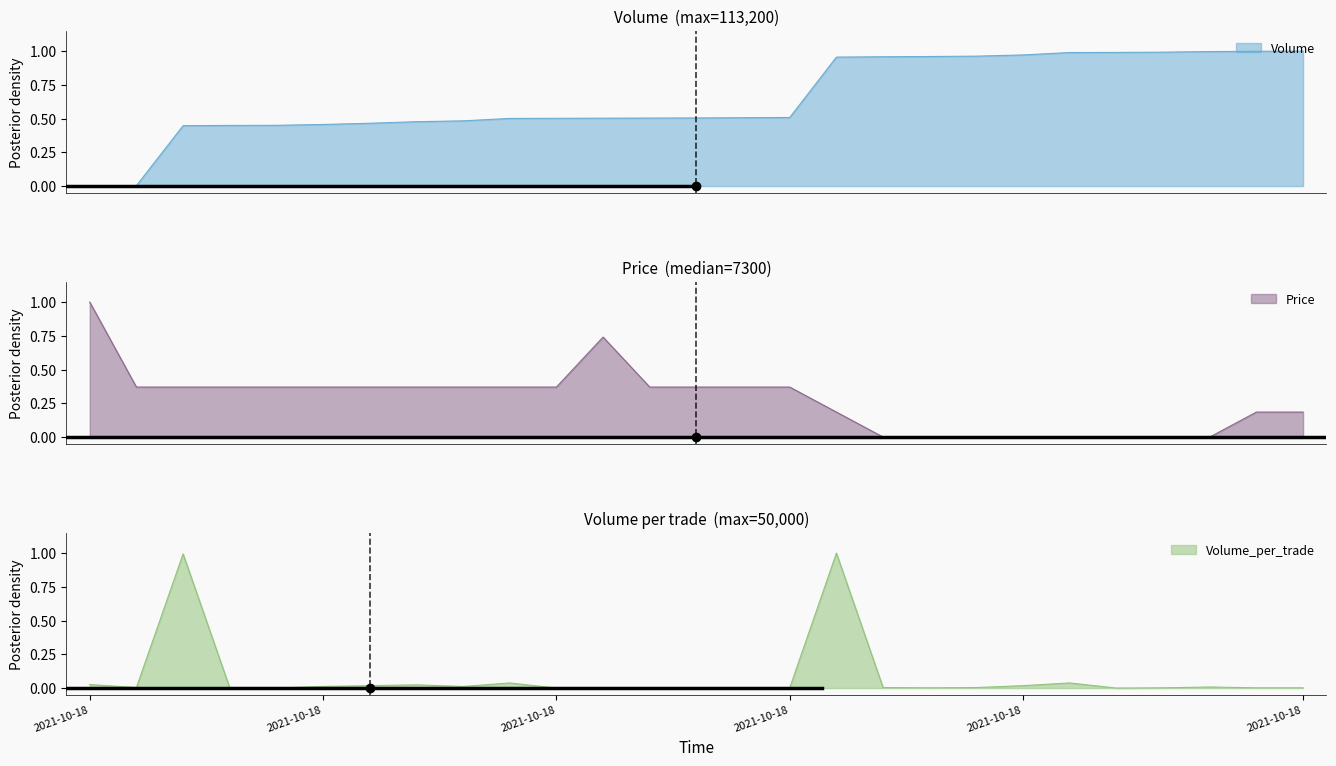

What are all the series names shown in the legend?

Volume, Price, Volume_per_trade